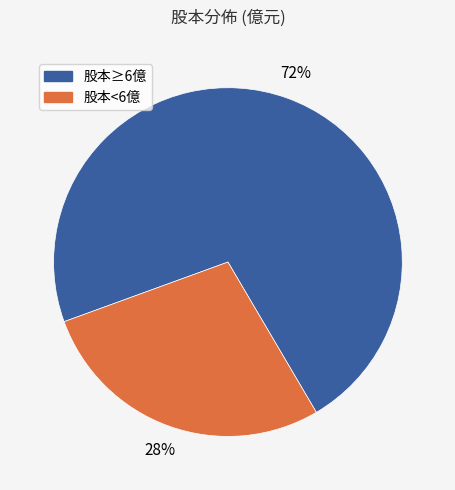

Count the number of slices in the pie.

2